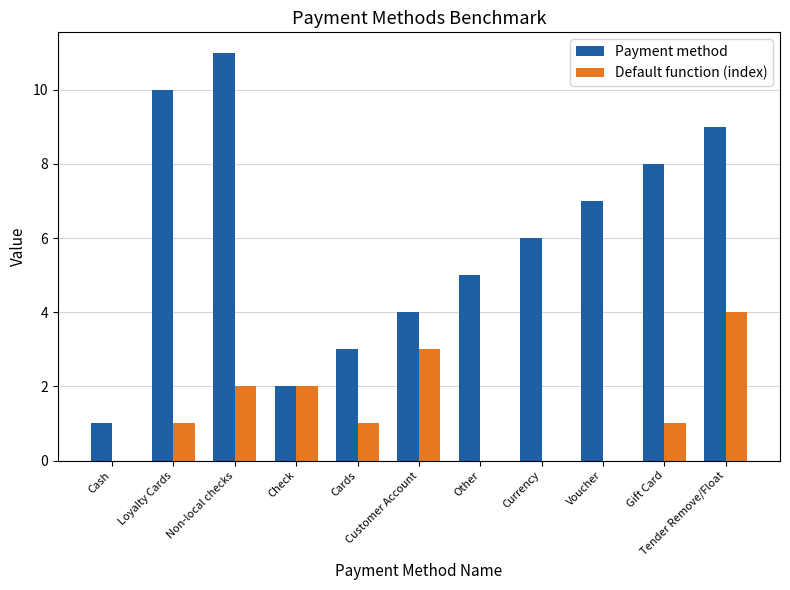

Which series has the largest total across all categories?

Payment method